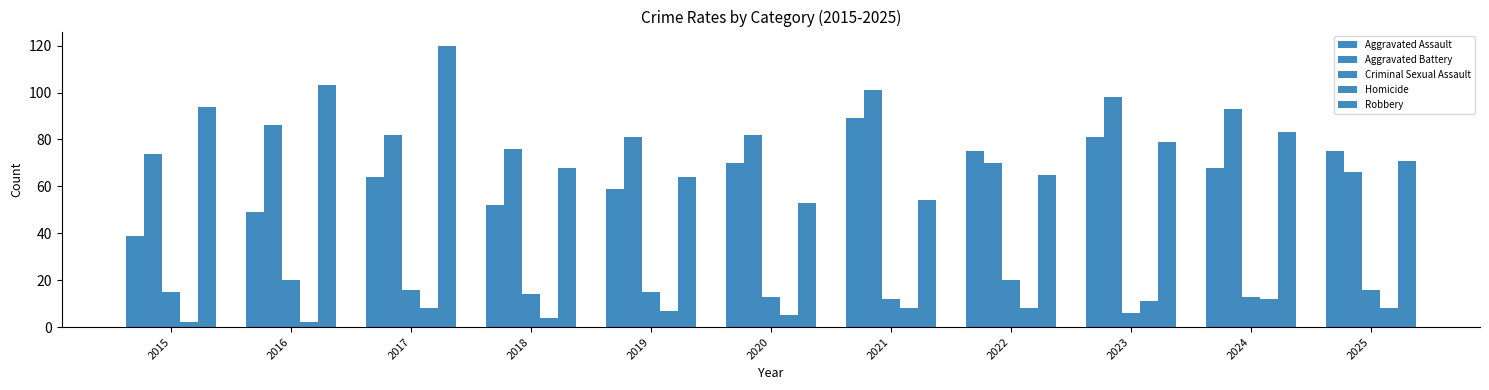

The value of Homicide at 2021 is 12. True or false?

False